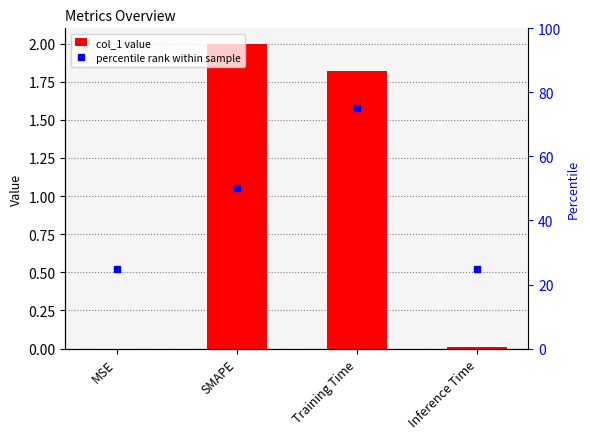

What is the label of the 1st bar from the right?

Inference Time